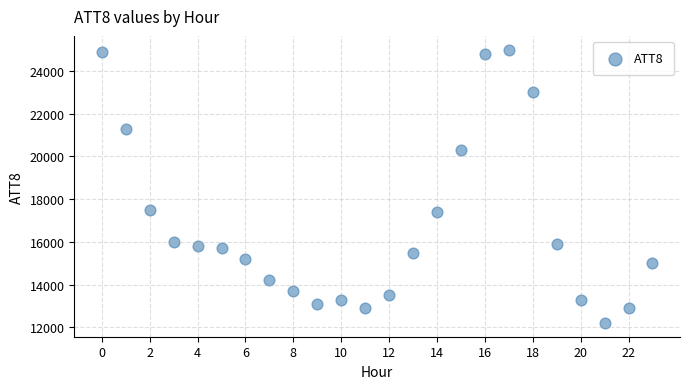

What is the range of Y values (max minus min)?

12800